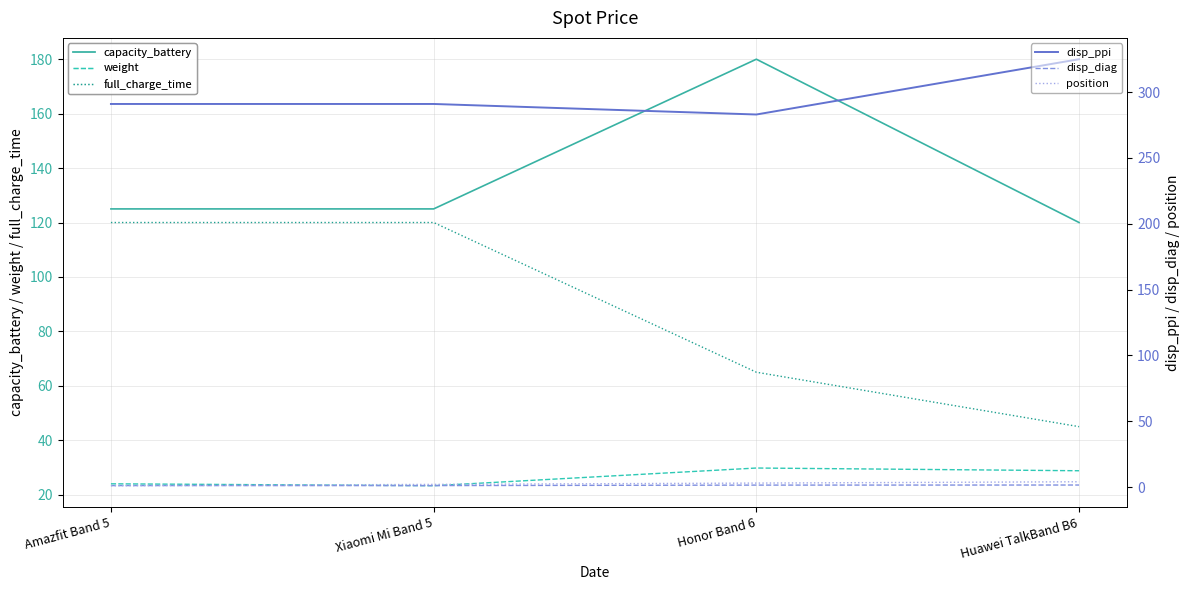

True or false: full_charge_time and weight cross at least once.

False